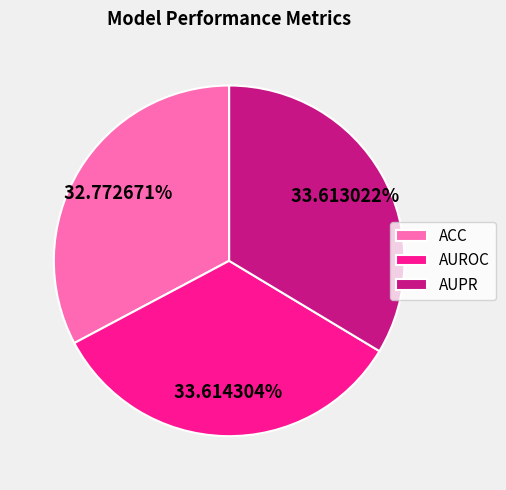

To the nearest percent, what portion does AUROC represent?

34%